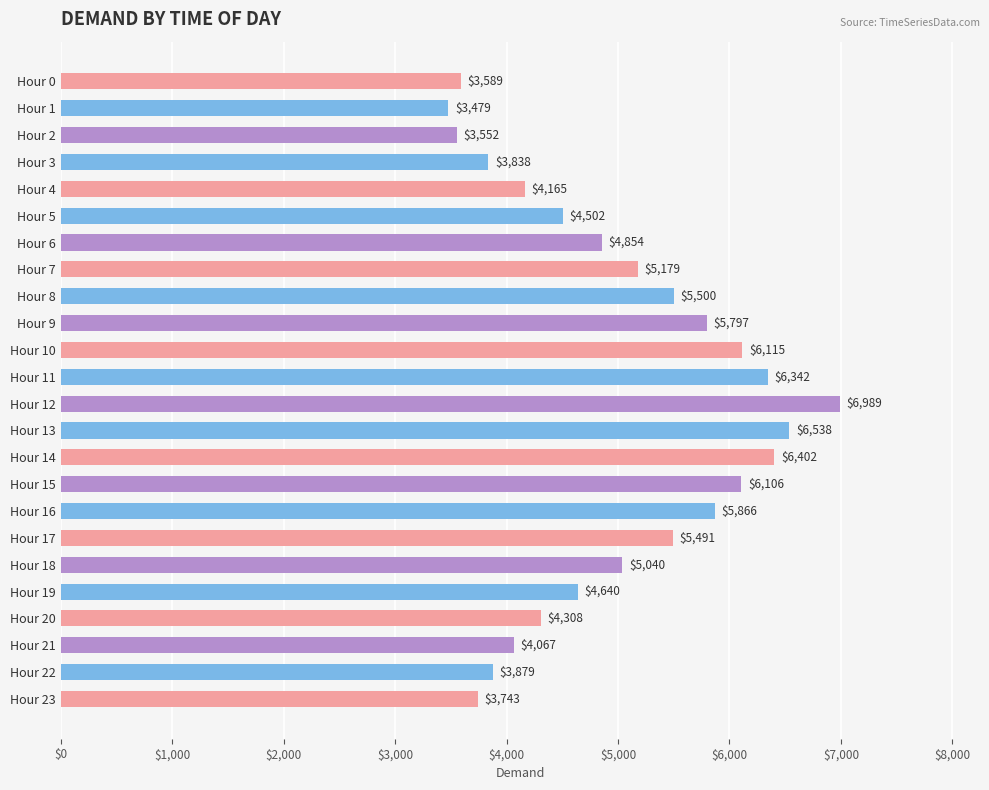

What is the ratio of the value at Hour 19 to the value at Hour 6?

1.0